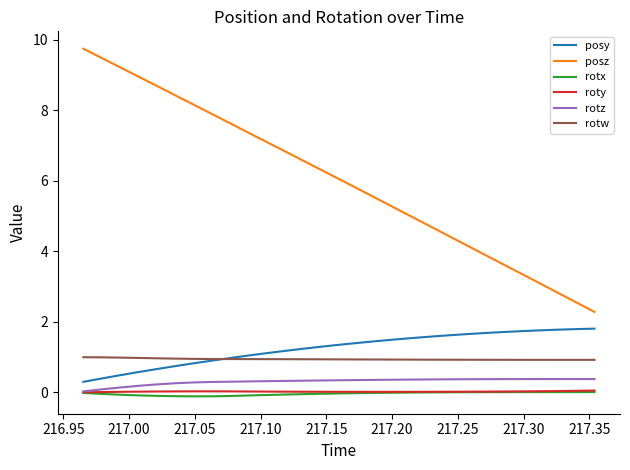

True or false: roty and rotw intersect in this chart.

False